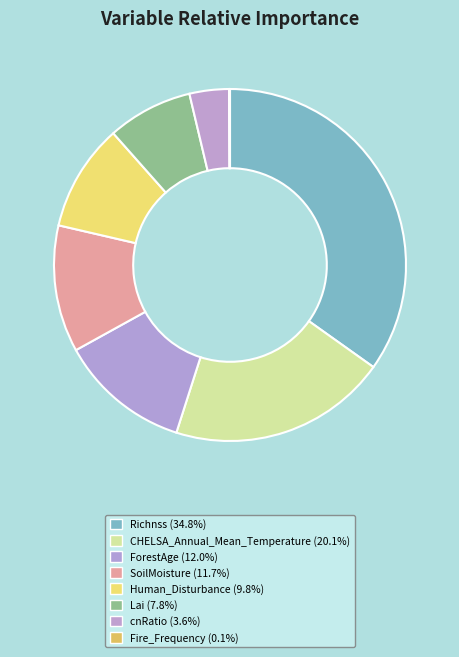

Does SoilMoisture represent more than half of the total?

No